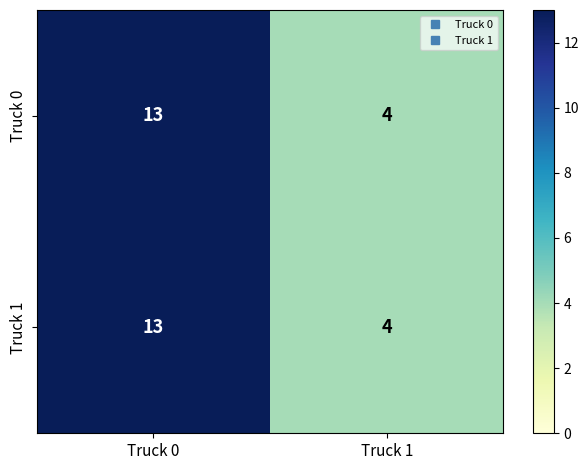

Reading left to right, transcribe all the data shown in this chart.

Truck 0: 13	4
Truck 1: 13	4